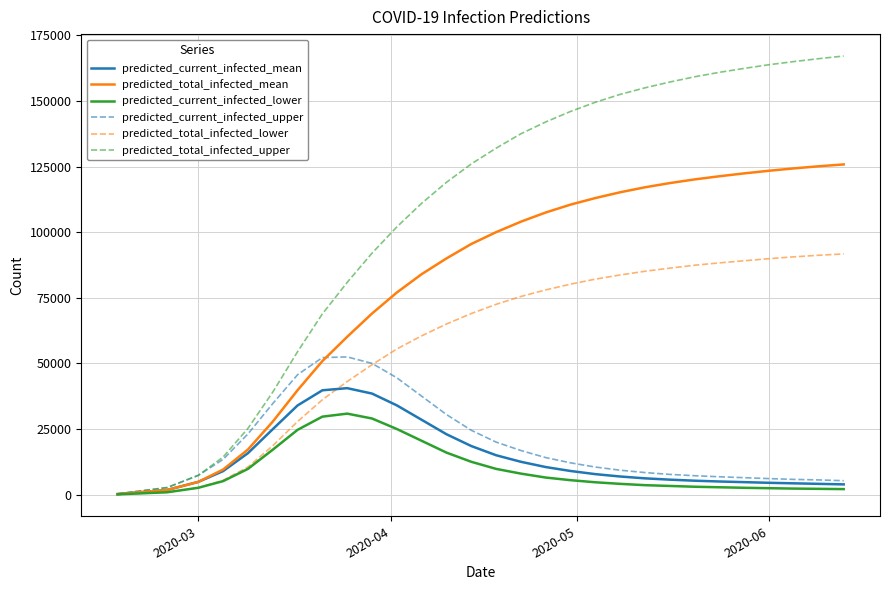

What is the sum of all predicted_total_infected_lower values?

1716832